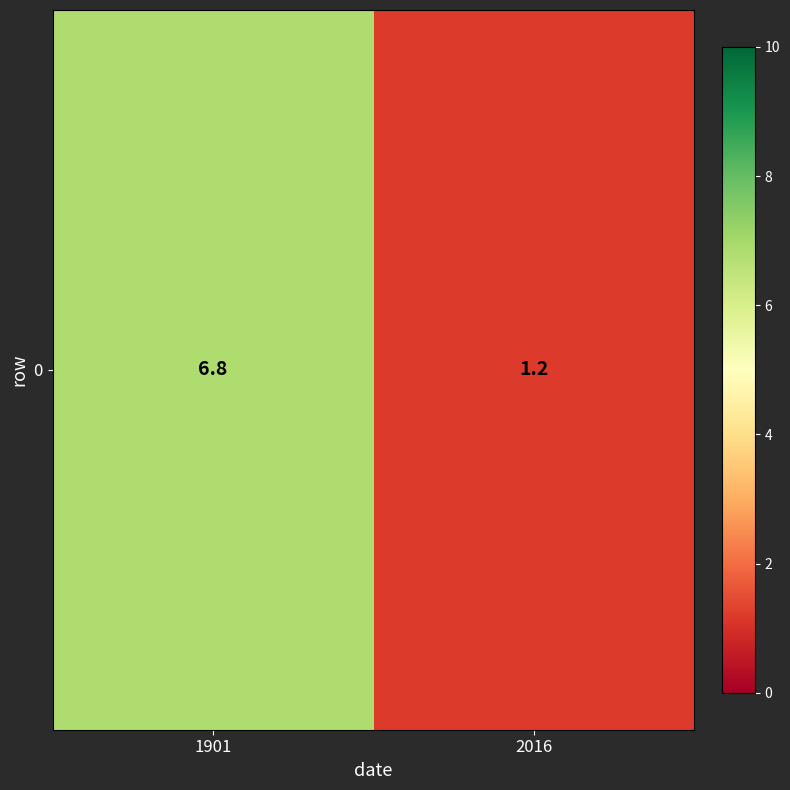

What is the sum of all values?

8.0